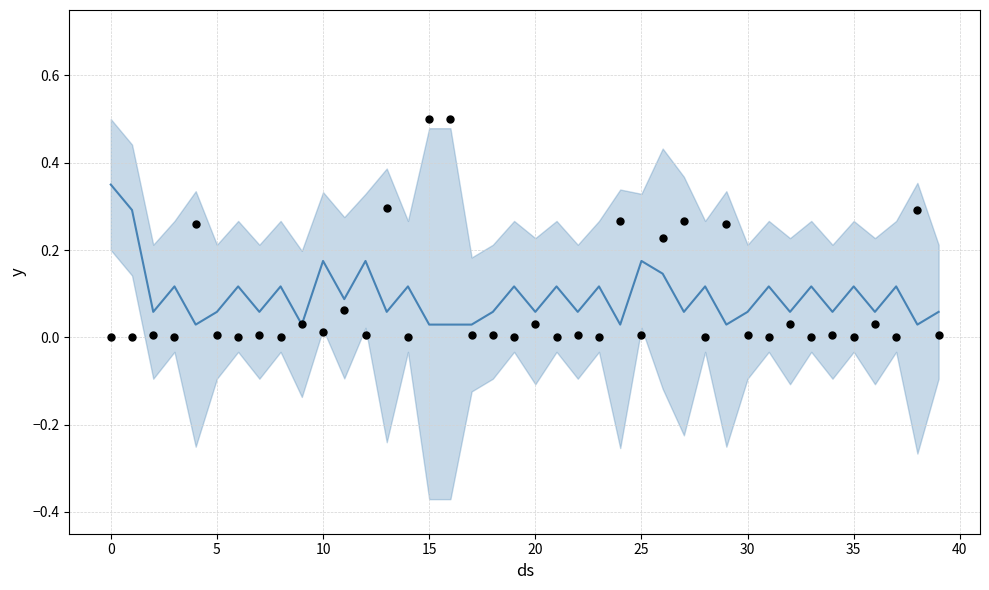

At which category is the sum across all series the highest?

15